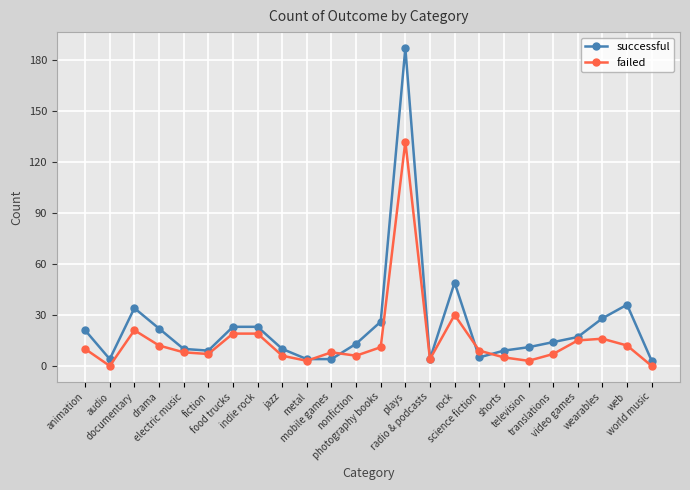

What is the value of the failed point at the 9th from the left?

6